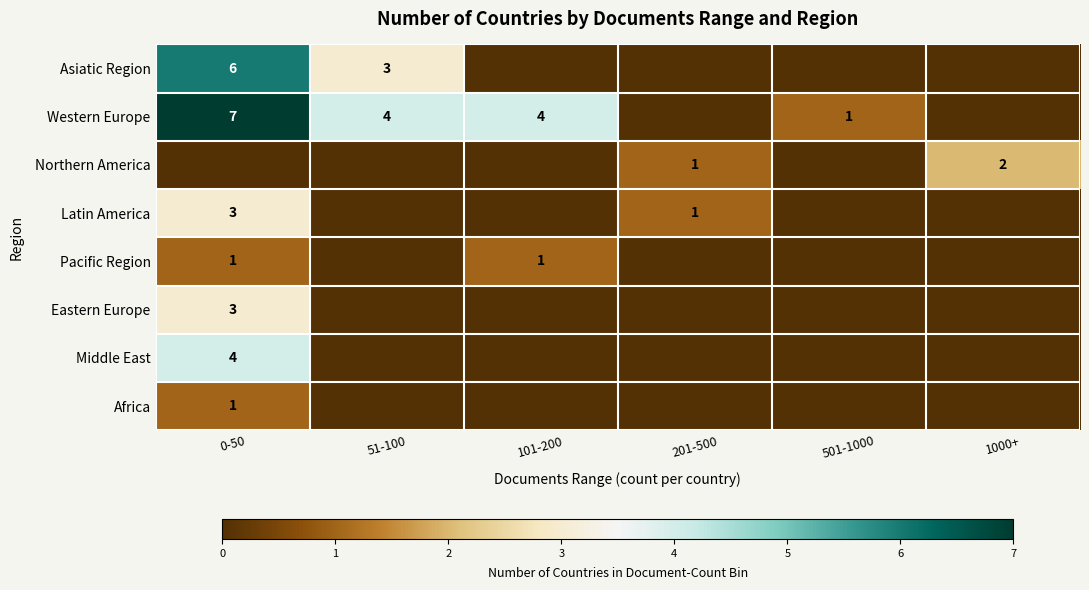

At how many categories does at least one series exceed 0?

6